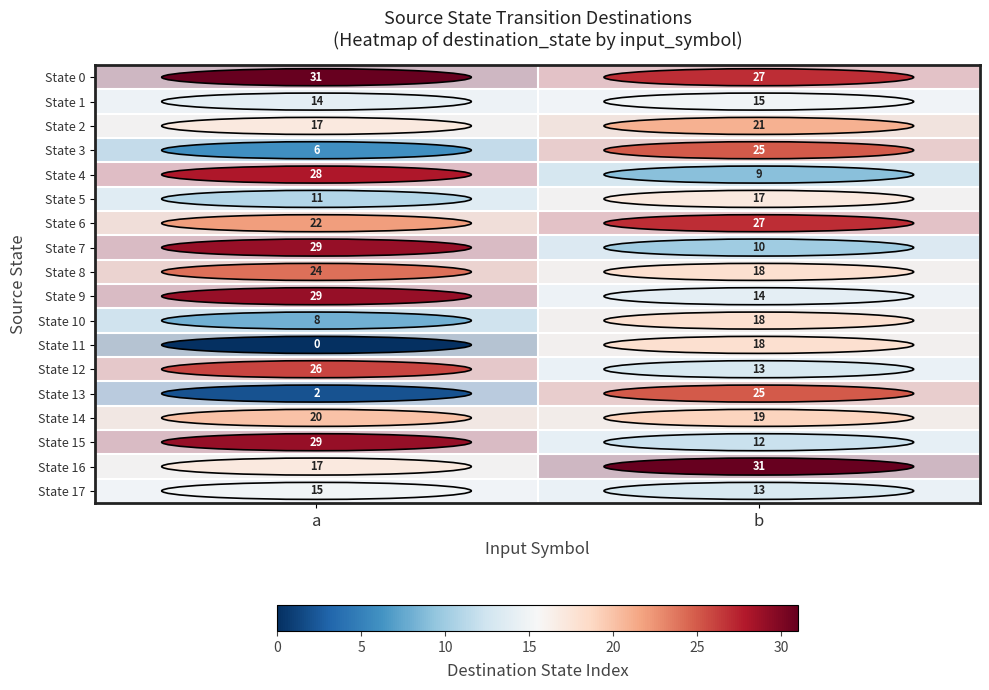

List the labels in order of State 16 value, largest first.

b, a